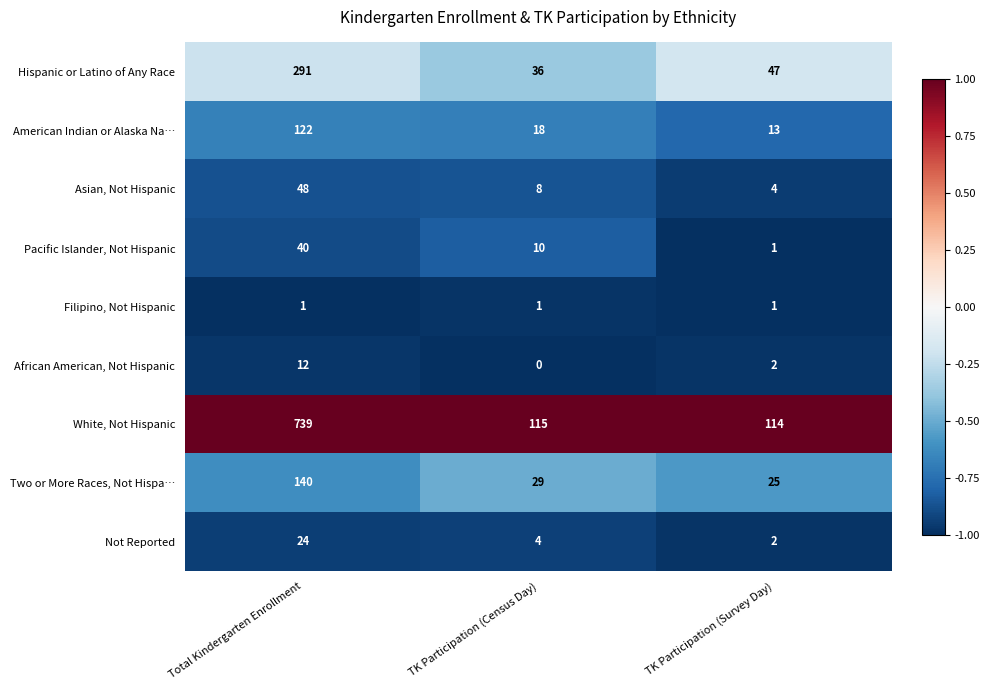

Which series has the largest total across all categories?

White, Not Hispanic